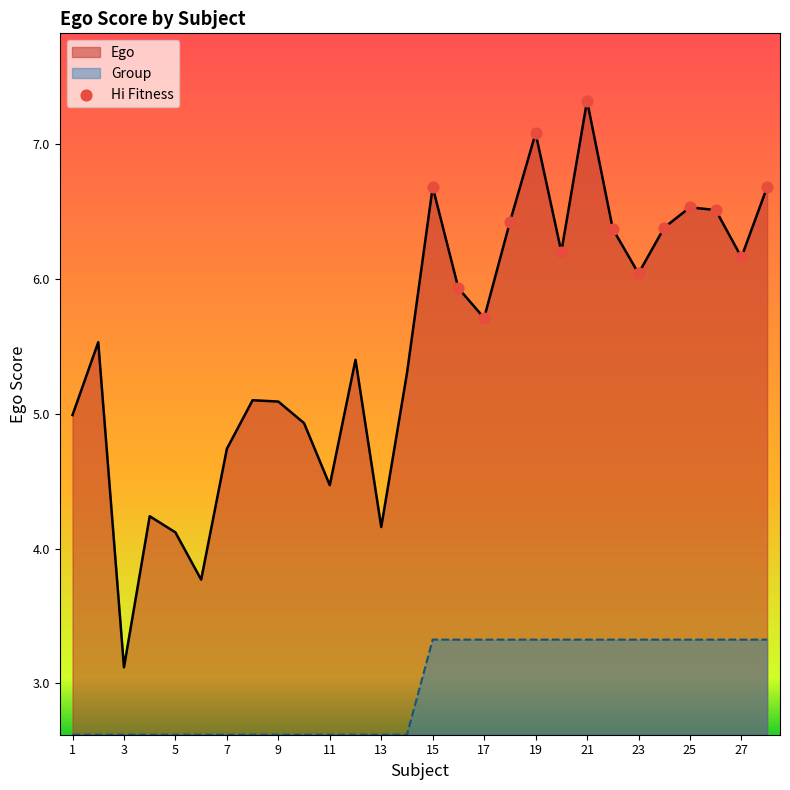

What is the spread (max minus min) of values at 5?

1.5